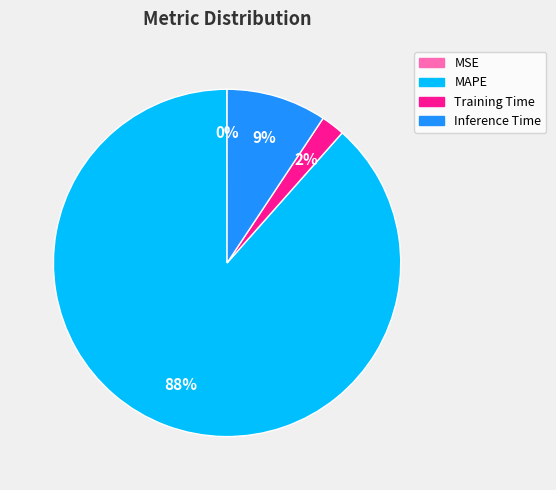

Combined, do Training Time and Inference Time account for over 50%?

No